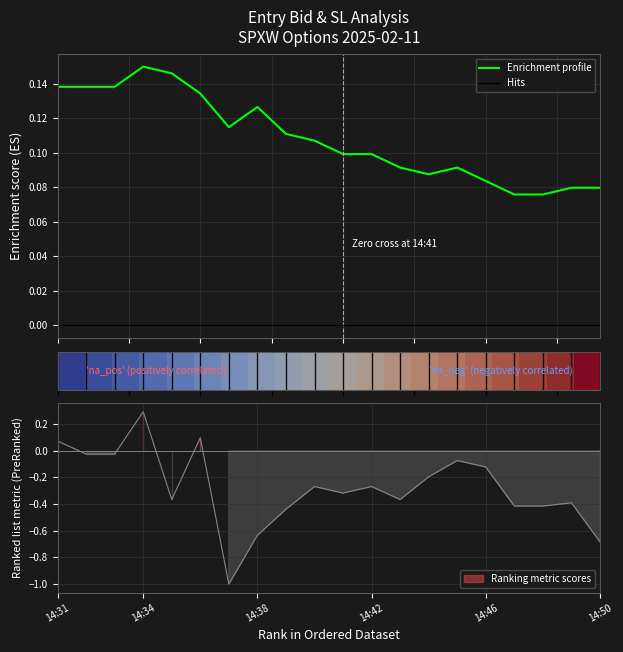

True or false: Hits and Enrichment profile intersect in this chart.

False